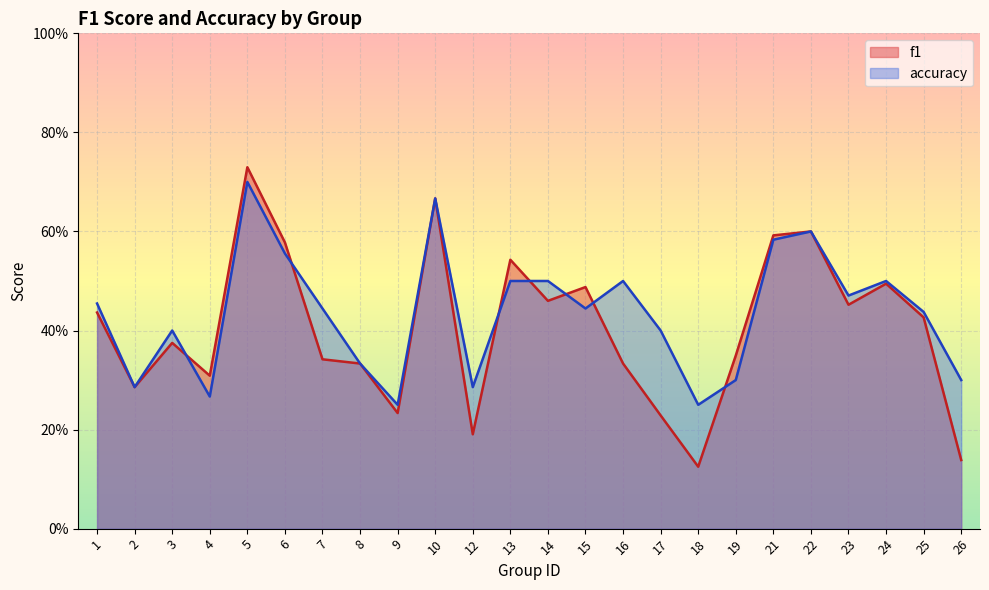

The value of f1 at 15 is 0.3. True or false?

False